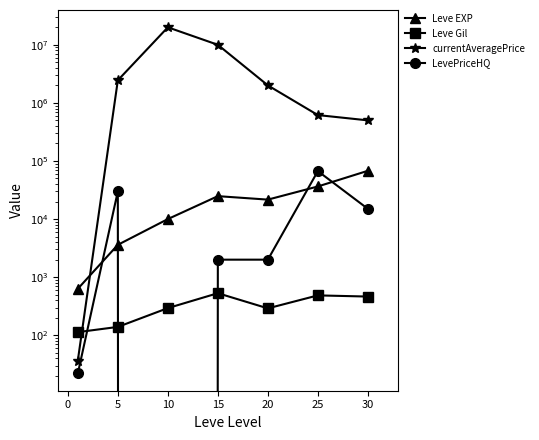

Is this an area chart (filled region under the line)?

No